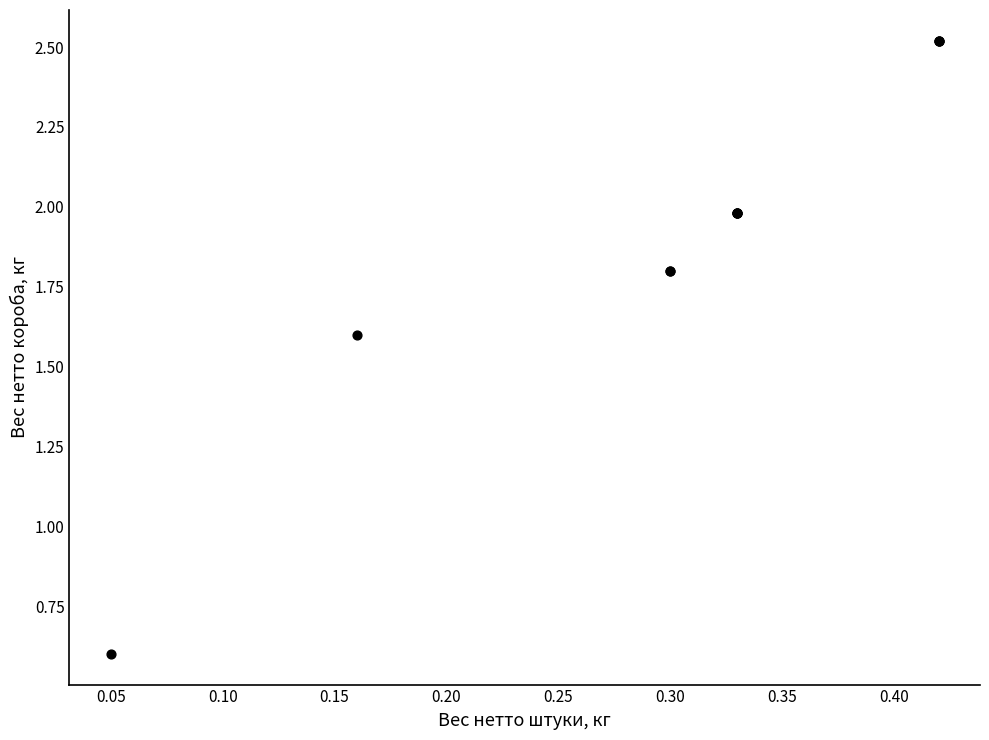

What Y value in the scatter plot is closest to 1?

0.6